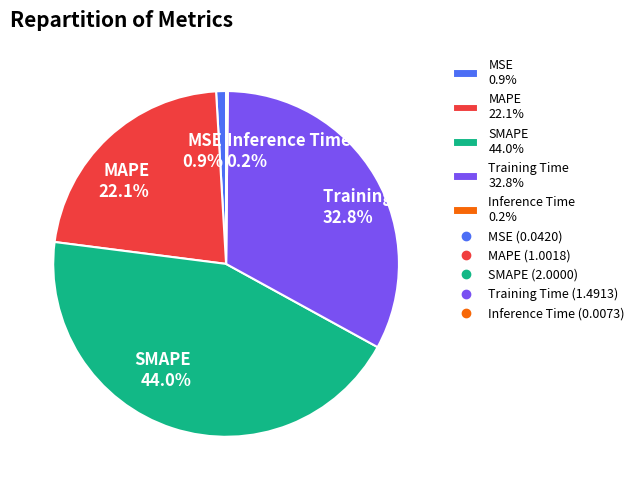

Is there any slice that represents more than half of the pie?

No